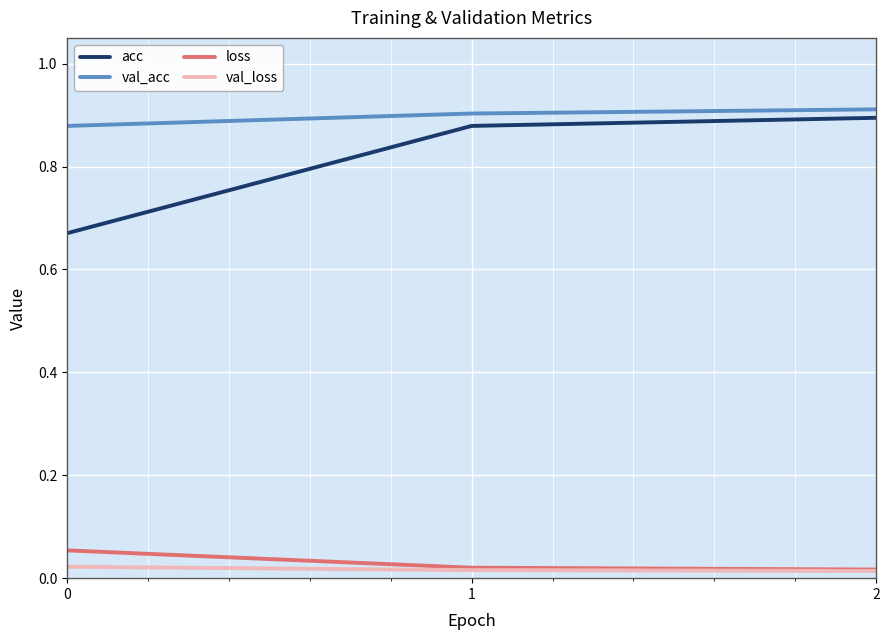

The loss series shows 0.0 at 0. True or false?

False